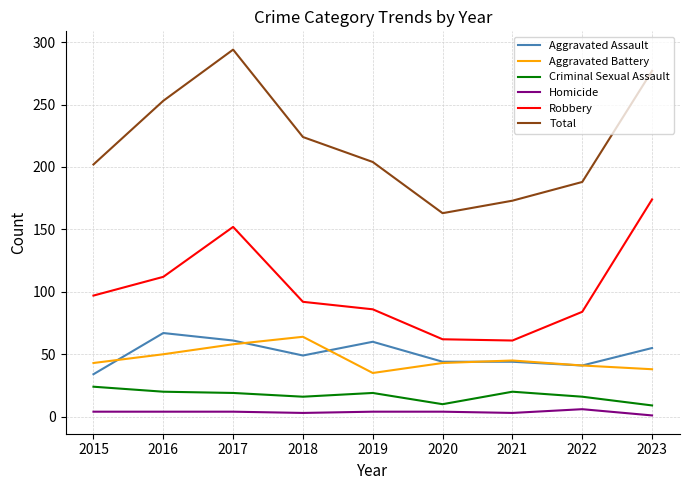

True or false: Criminal Sexual Assault and Aggravated Battery intersect in this chart.

False